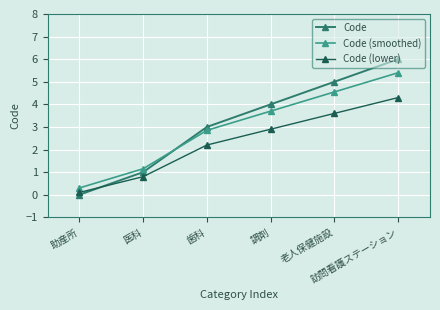

At which category is the sum across all series the highest?

訪問看護ステーション